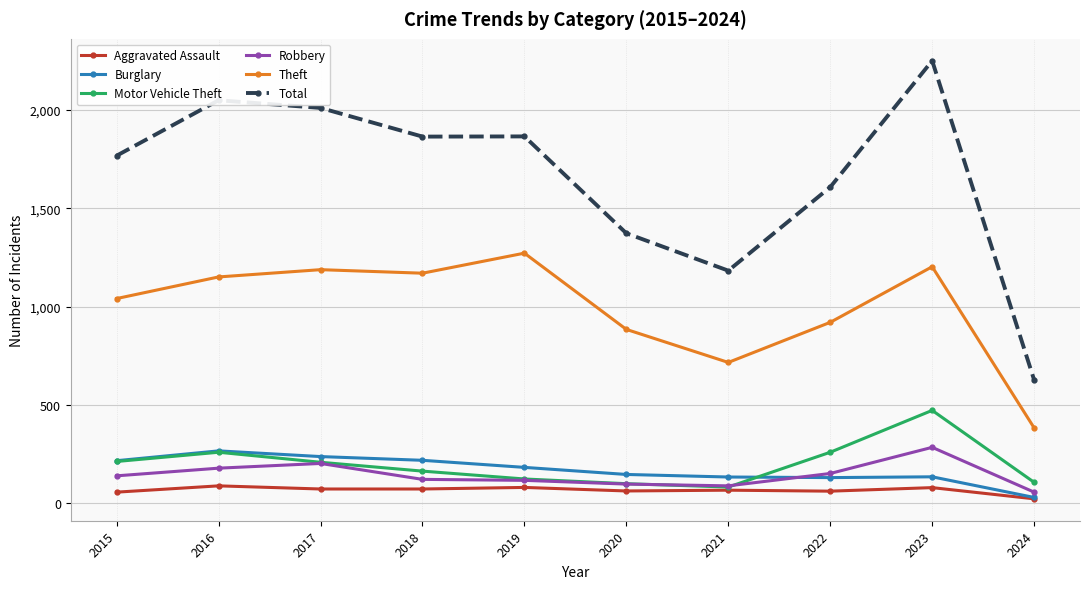

Is this an area chart (filled region under the line)?

No